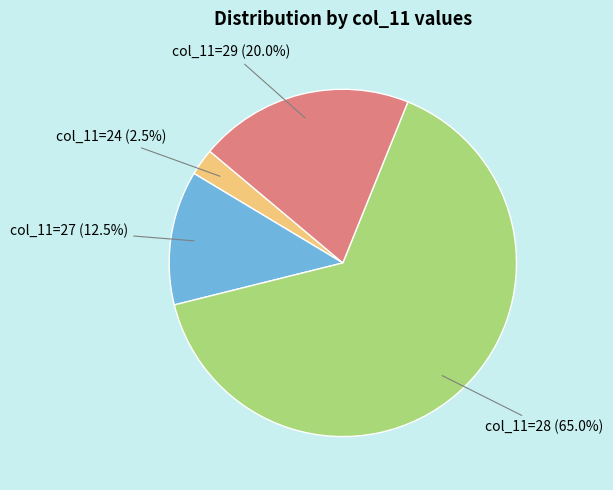

How many slices are in this pie chart?

4